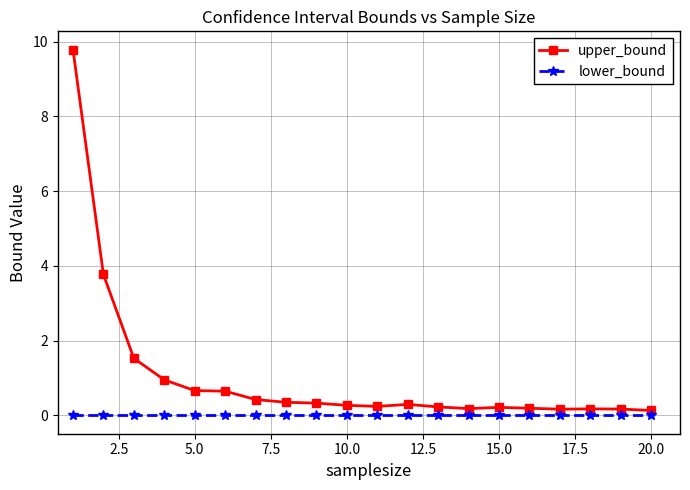

True or false: lower_bound and upper_bound cross at least once.

False